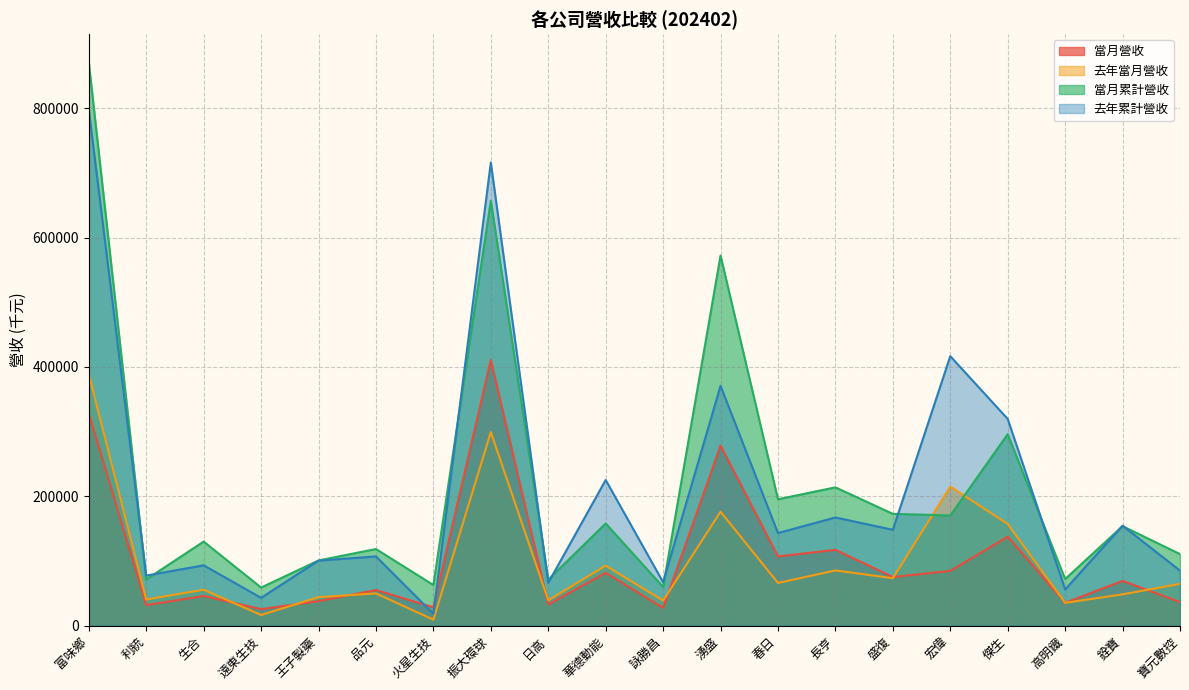

How many times do 去年當月營收 and 當月累計營收 cross each other?

2